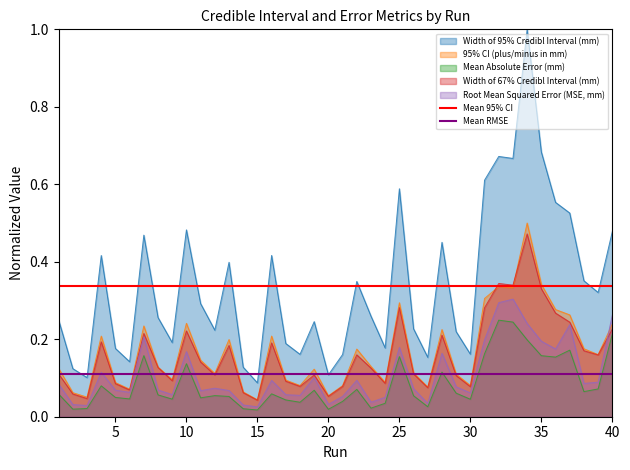

True or false: Mean Absolute Error (mm) and 95% CI (plus/minus in mm) cross at least once.

False